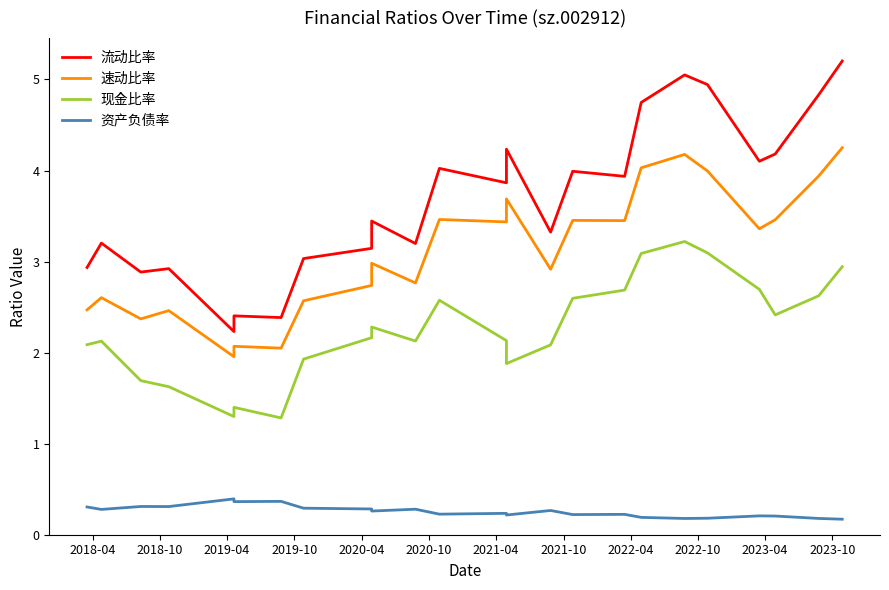

Does the chart display data point markers on the line(s)?

No